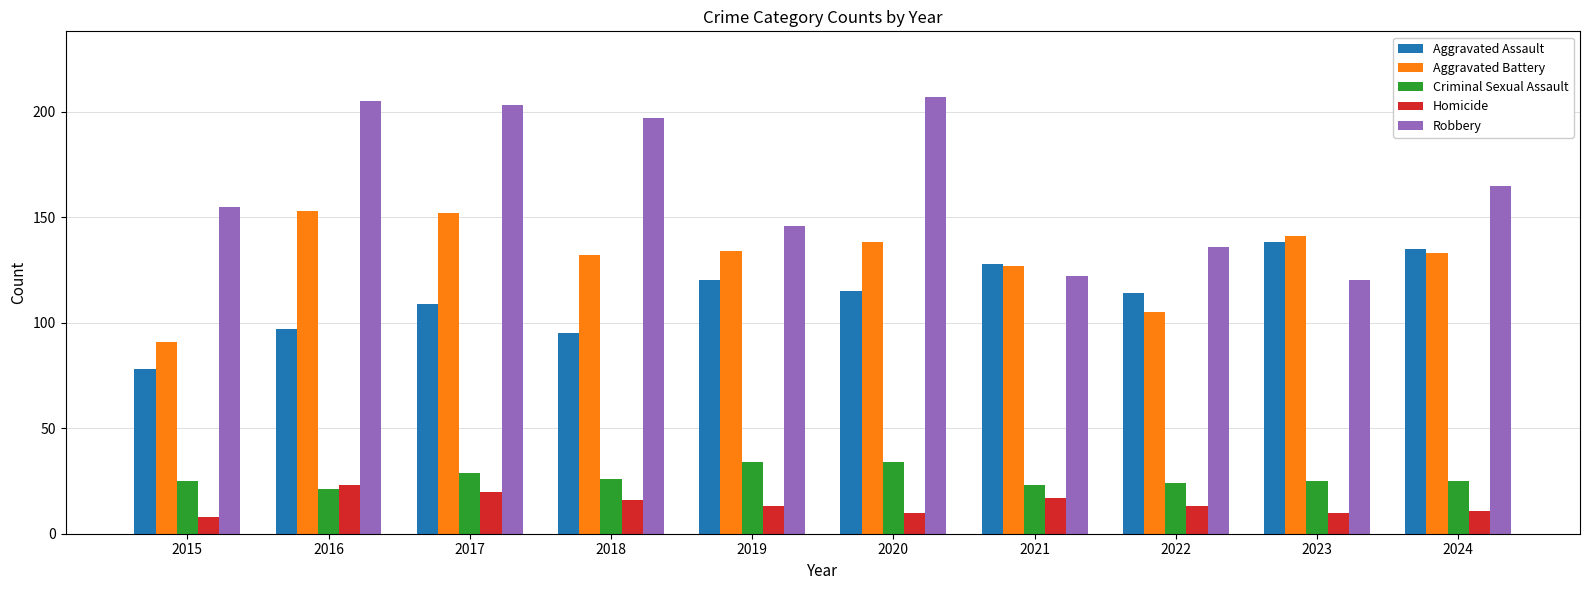

Which series changed the most between 2018 and 2023?

Robbery